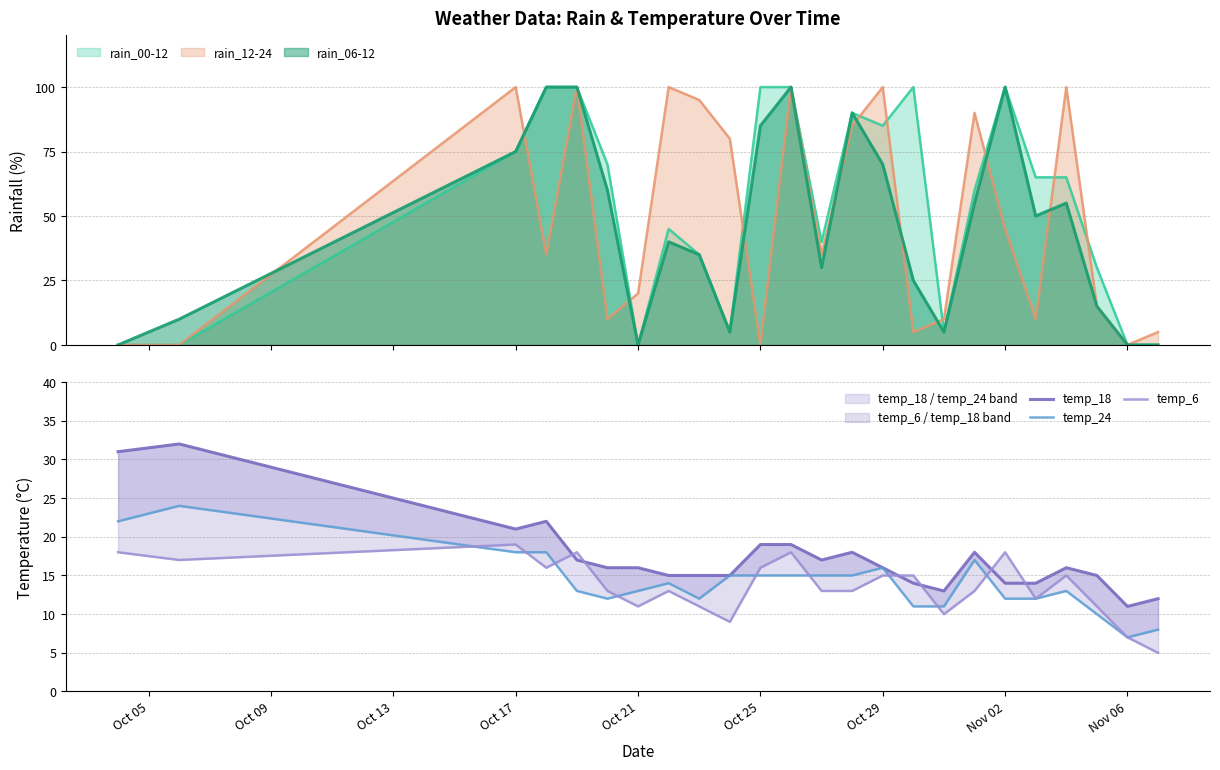

Is it true that temp_6 equals 3 at Oct 25?

False